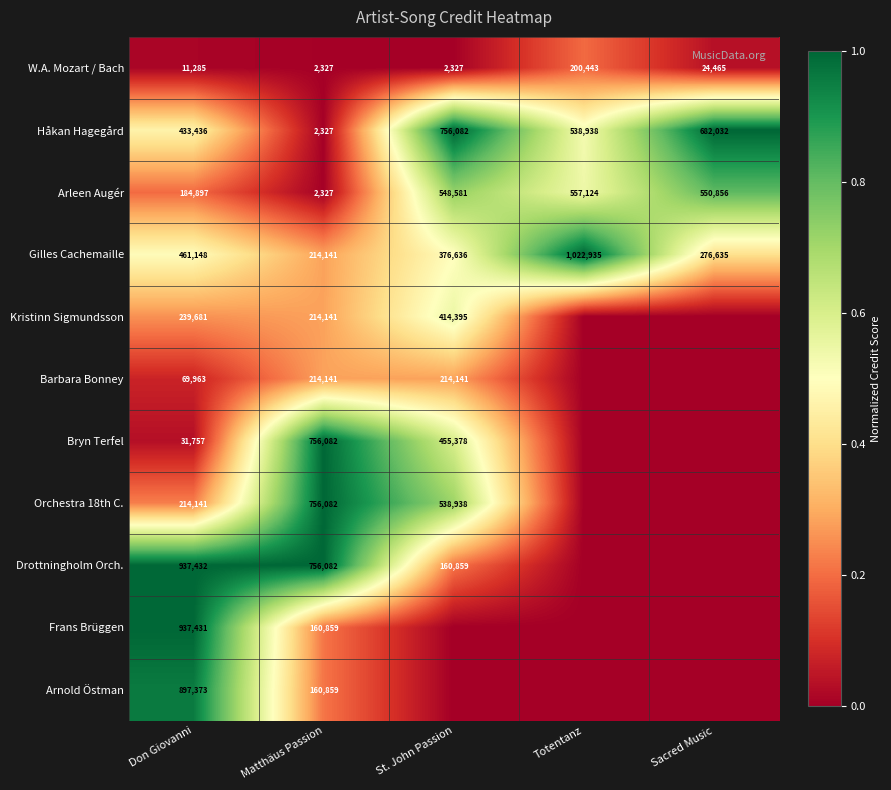

What is the sum of the Håkan Hagegård values at St. John Passion and Totentanz?

1295020